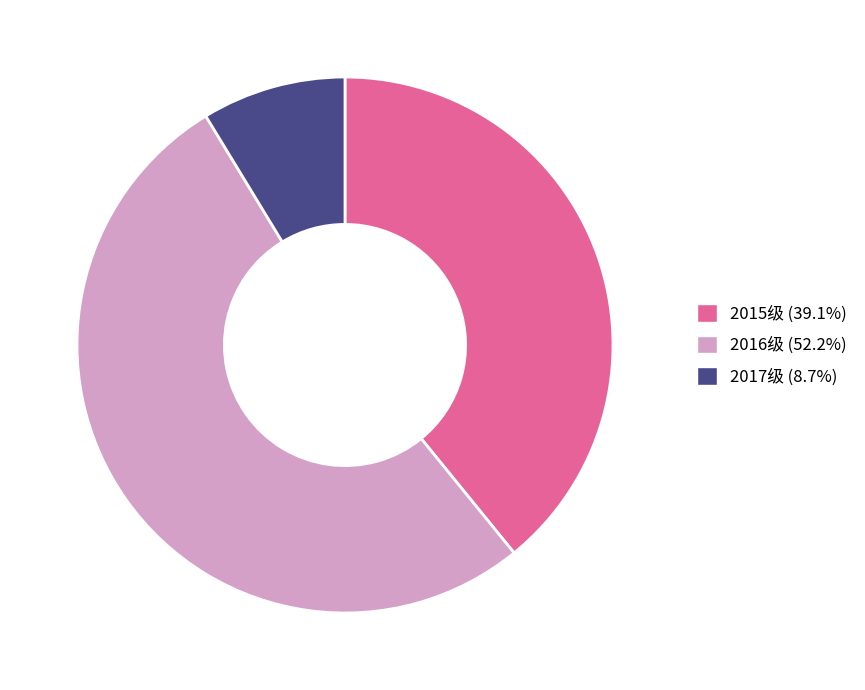

Combined, do 2015级 and 2016级 account for over 50%?

Yes